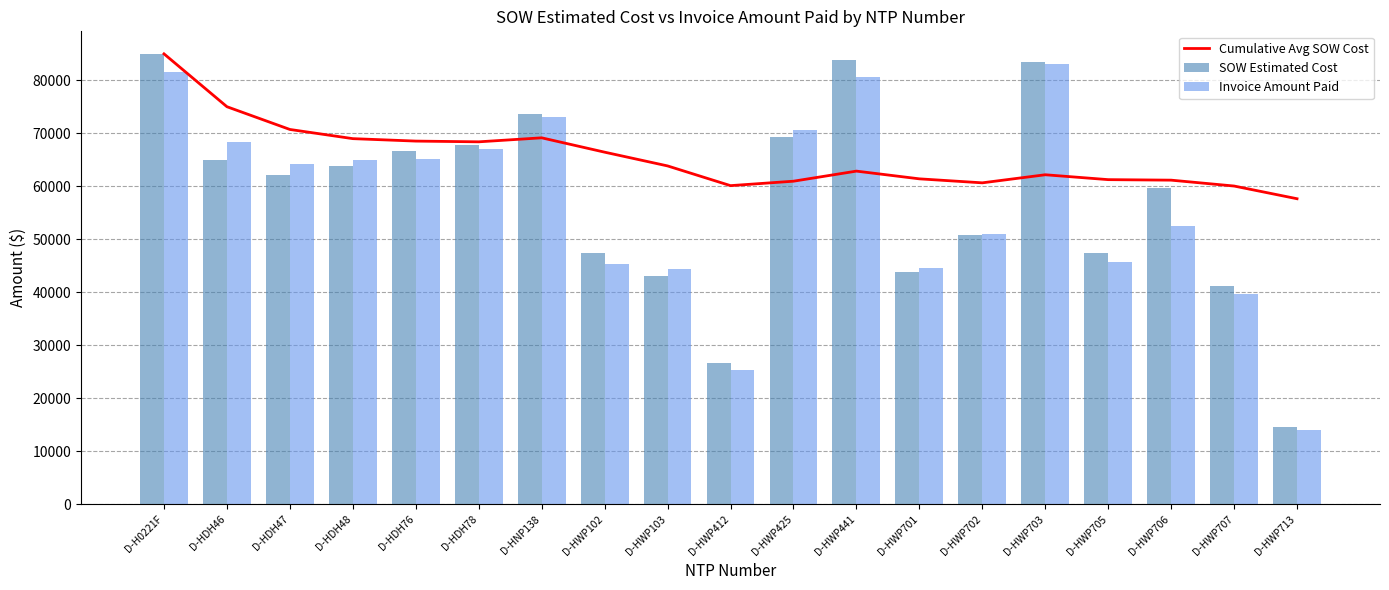

How many distinct data groups are displayed?

3